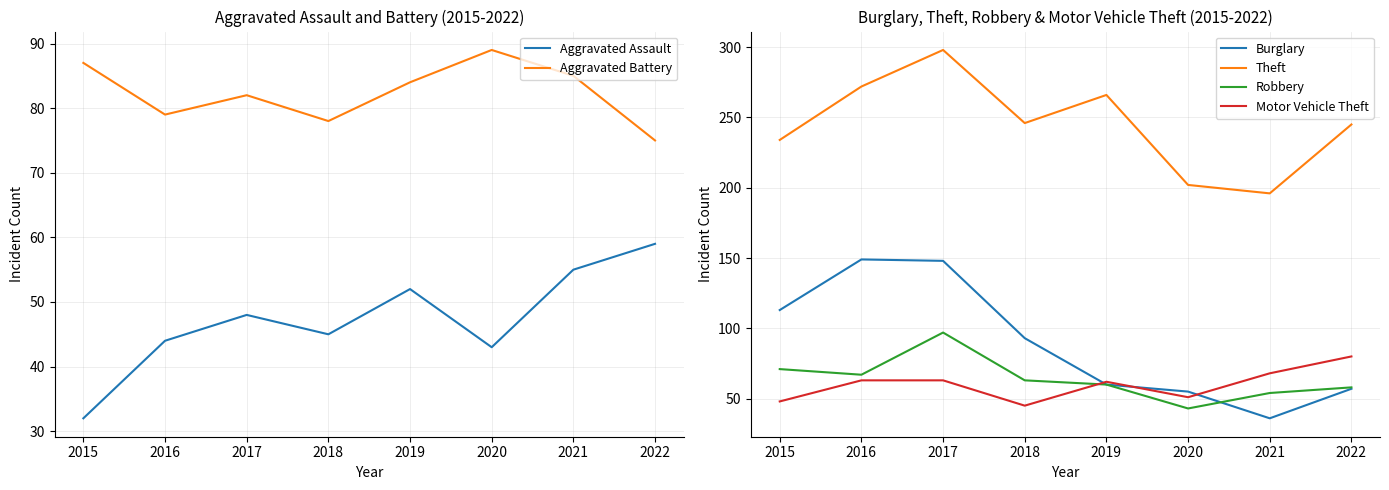

The Aggravated Assault series shows 86 at 2017. True or false?

False